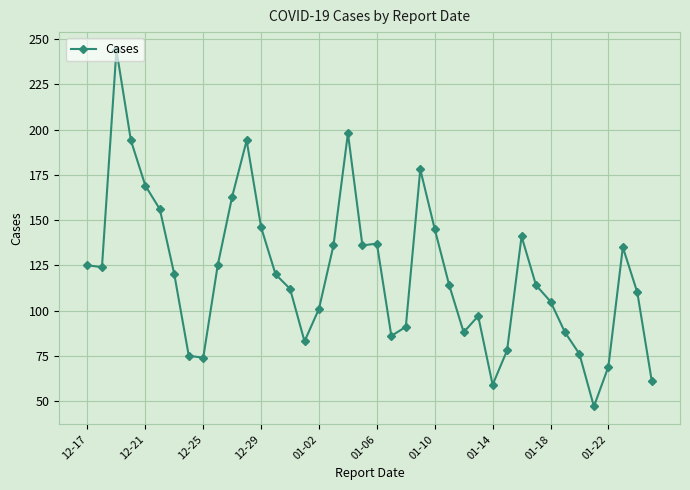

What is the difference between the maximum and minimum values?

197